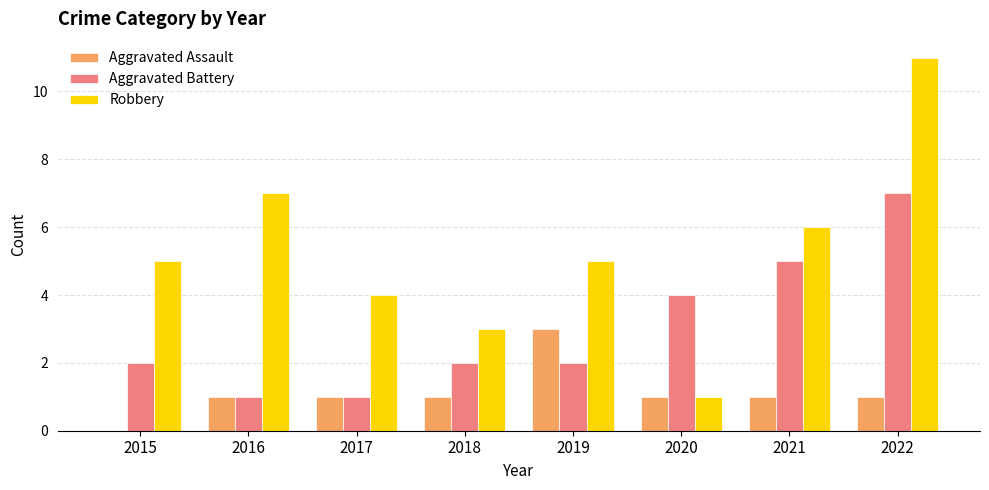

Are the bars grouped side by side (vs. stacked)?

Yes